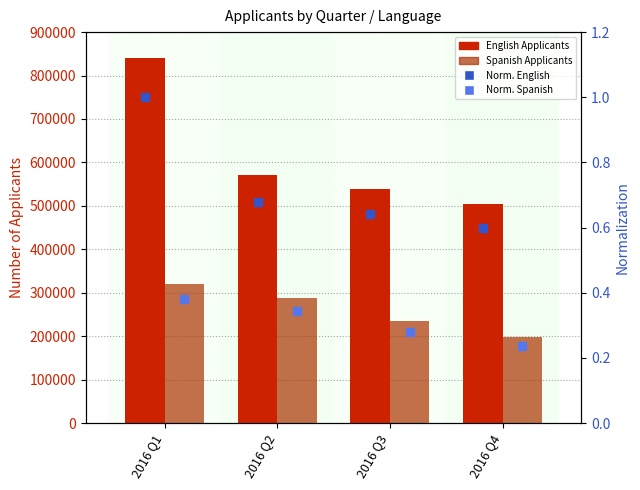

Which series has the largest total across all categories?

English Applicants